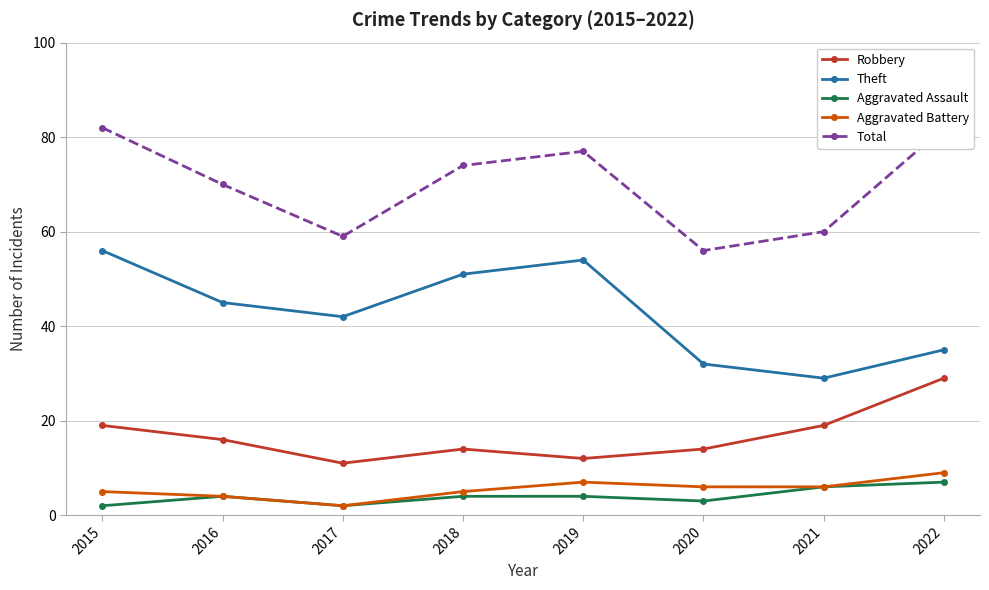

Reading left to right, transcribe all the data shown in this chart.

Robbery: 19	16	11	14	12	14	19	29
Theft: 56	45	42	51	54	32	29	35
Aggravated Assault: 2	4	2	4	4	3	6	7
Aggravated Battery: 5	4	2	5	7	6	6	9
Total: 82	70	59	74	77	56	60	82